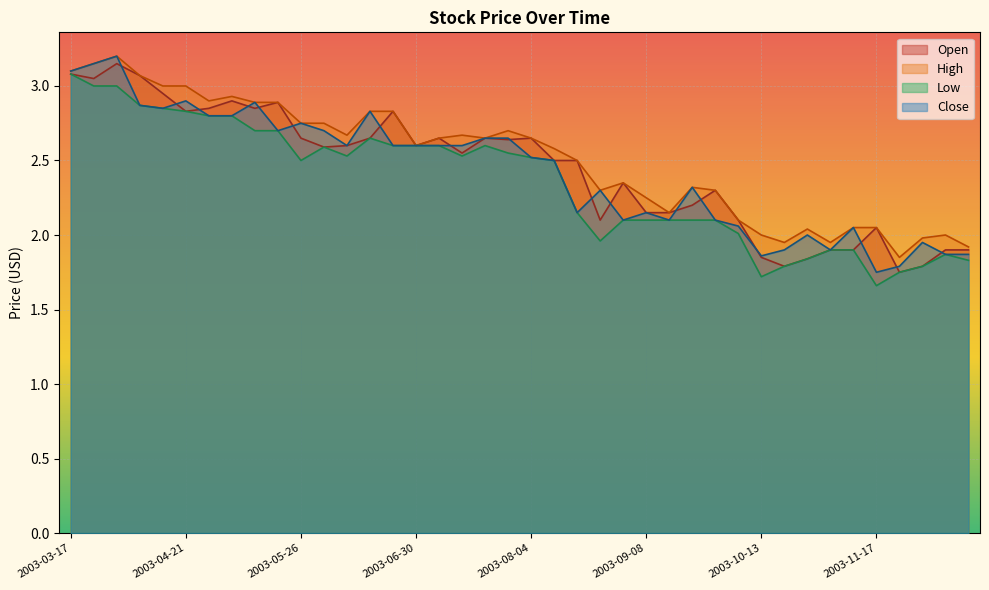

The value of Low at 2003-08-18 is 2.1. True or false?

True